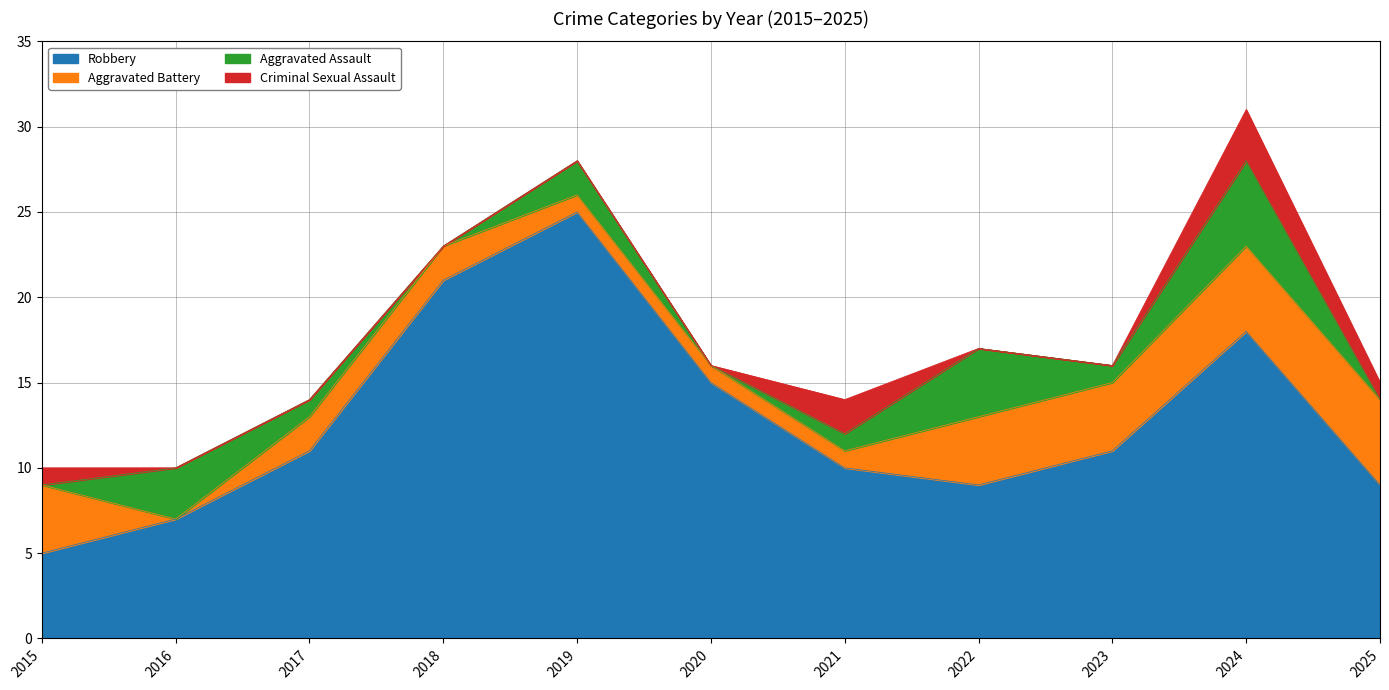

How many data points in Robbery are above 11?

4